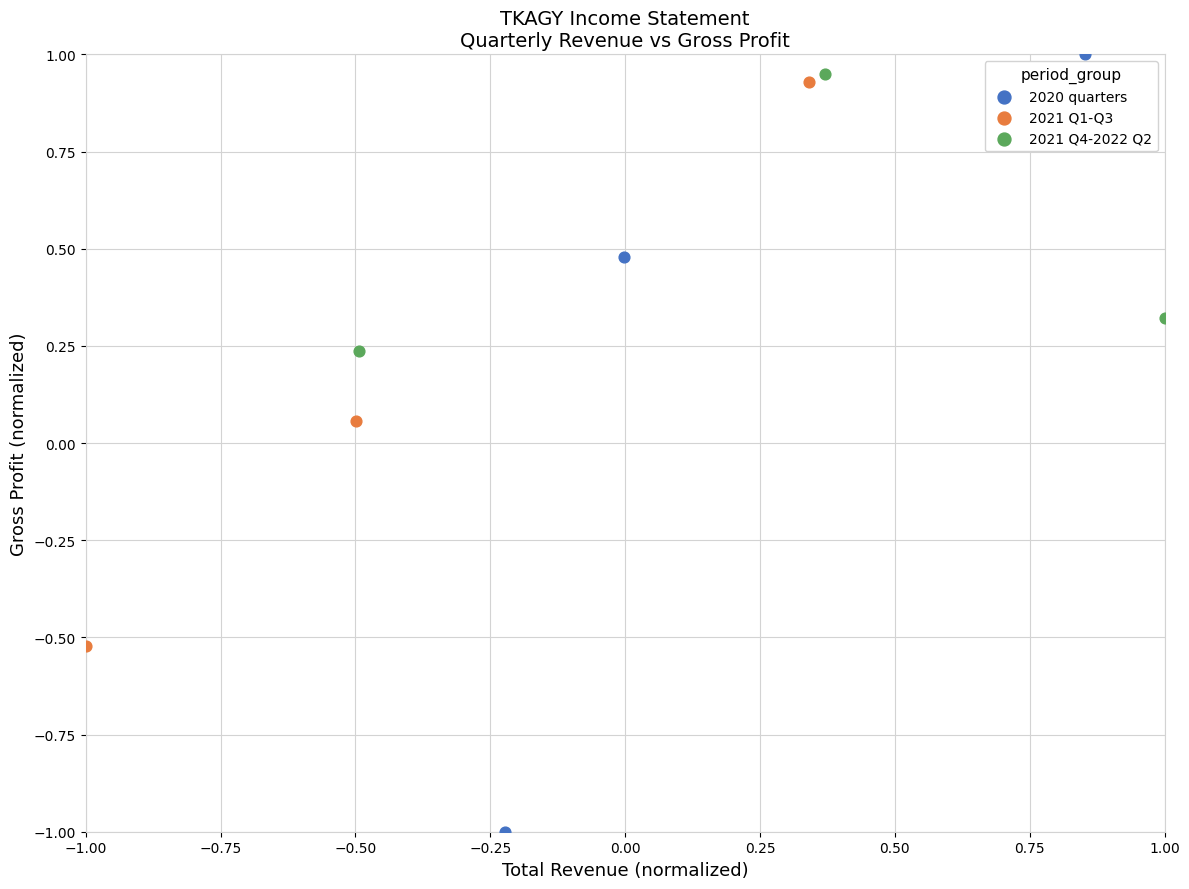

Which series has the widest spread of Y values?

2020 quarters